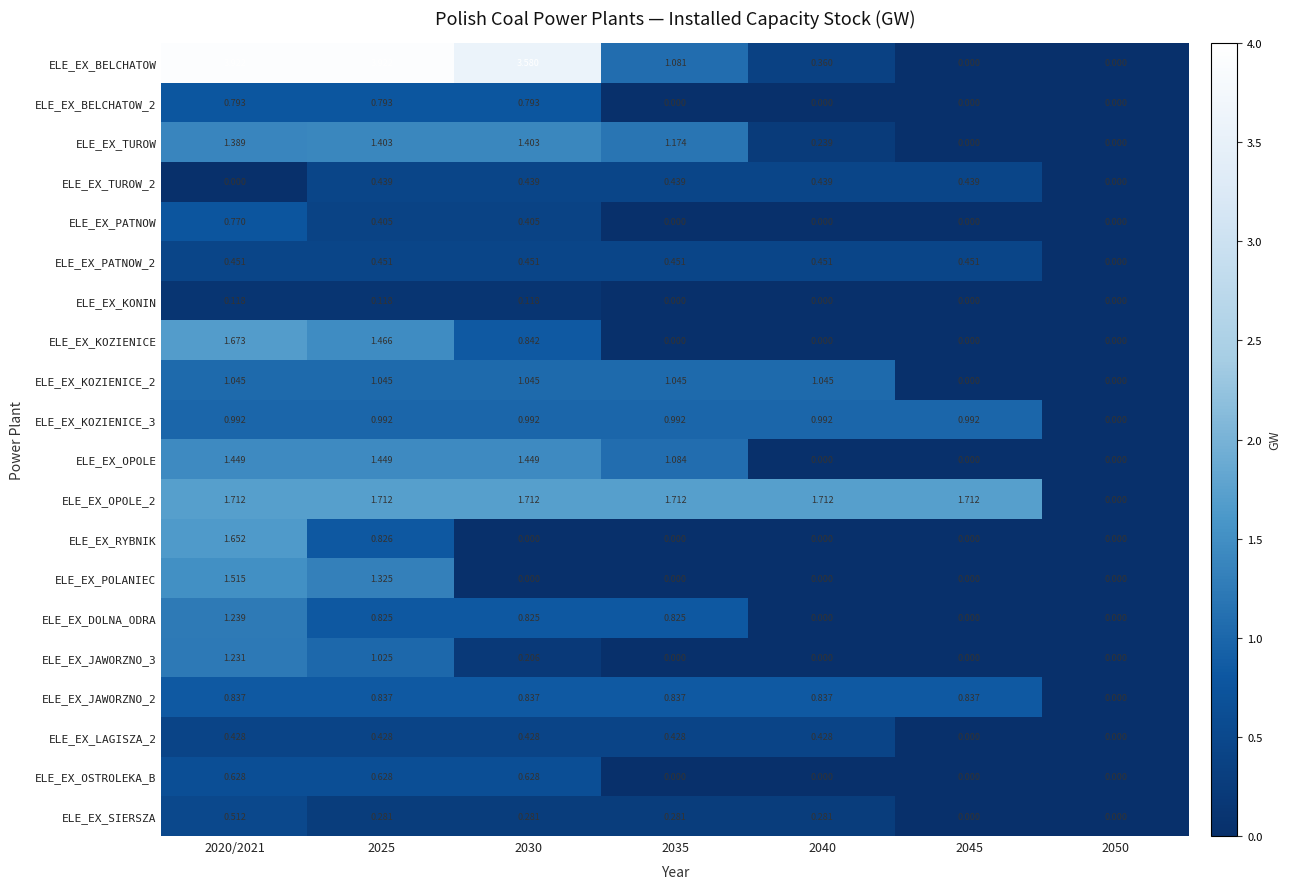

Which series has the widest spread of values?

ELE_EX_BELCHATOW